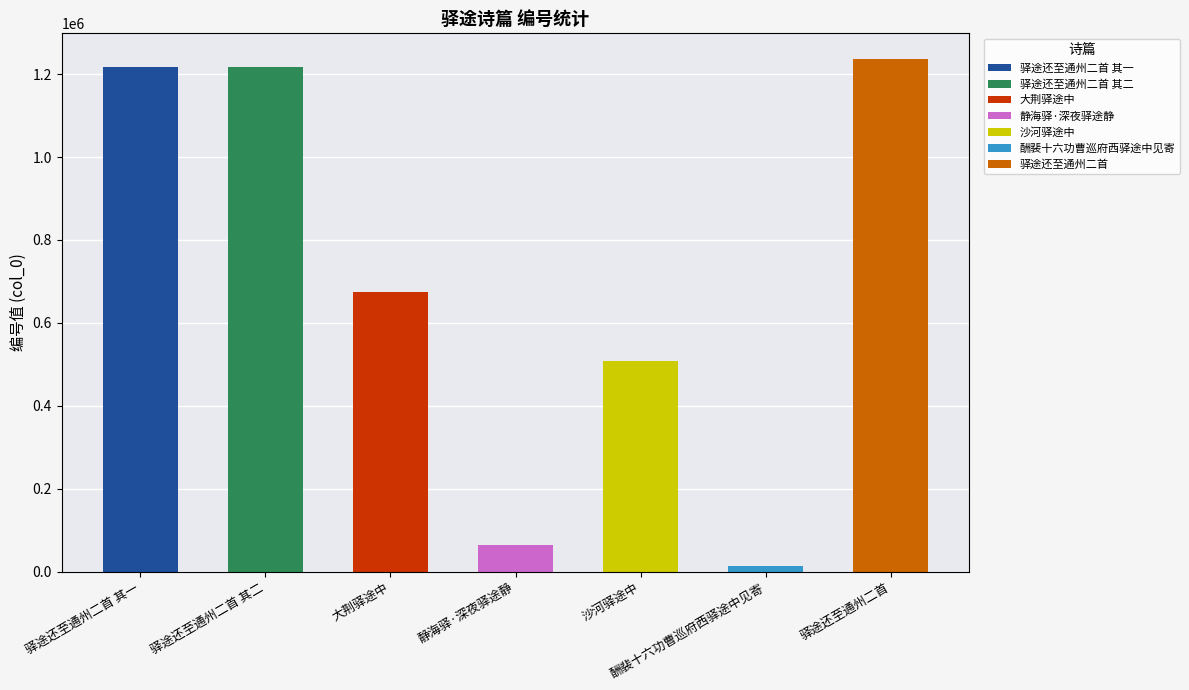

What is the greatest value displayed?

1236527